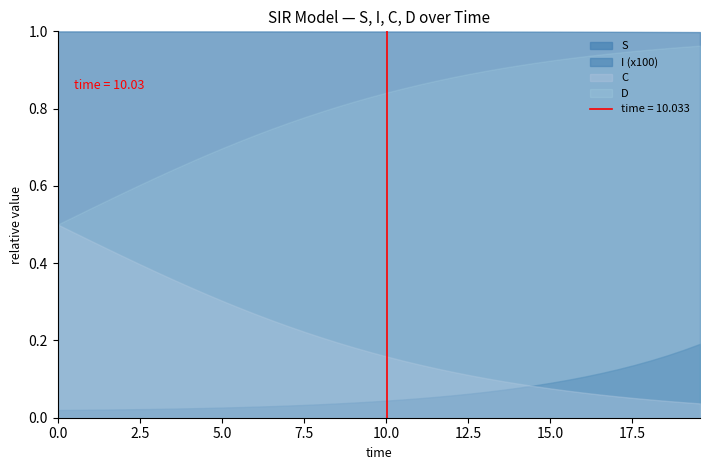

Rank the series by their average value, from lowest to highest.

I, C, D, S